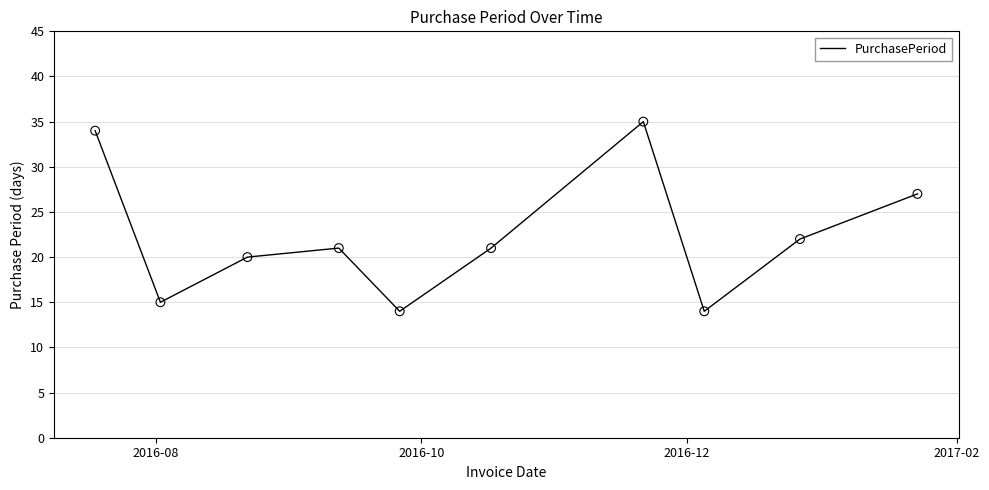

What is the maximum value shown in the chart?

35